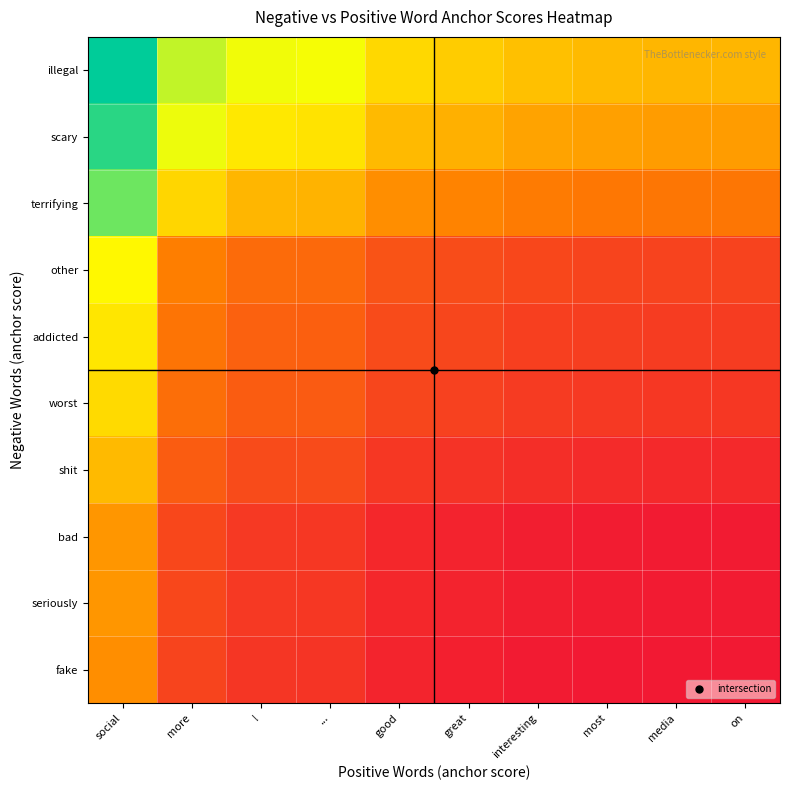

Which label corresponds to the largest value in the chart?

social